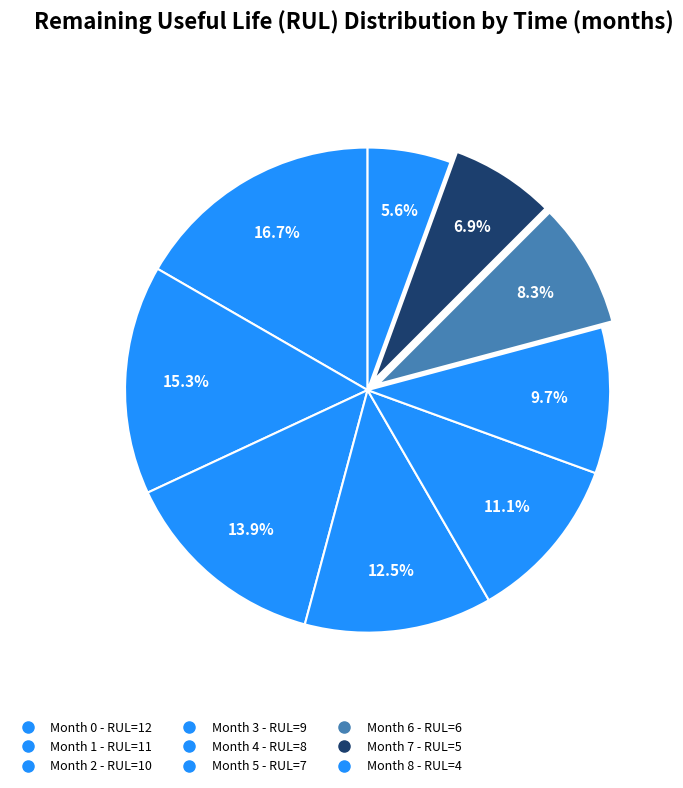

Count the number of slices in the pie.

9